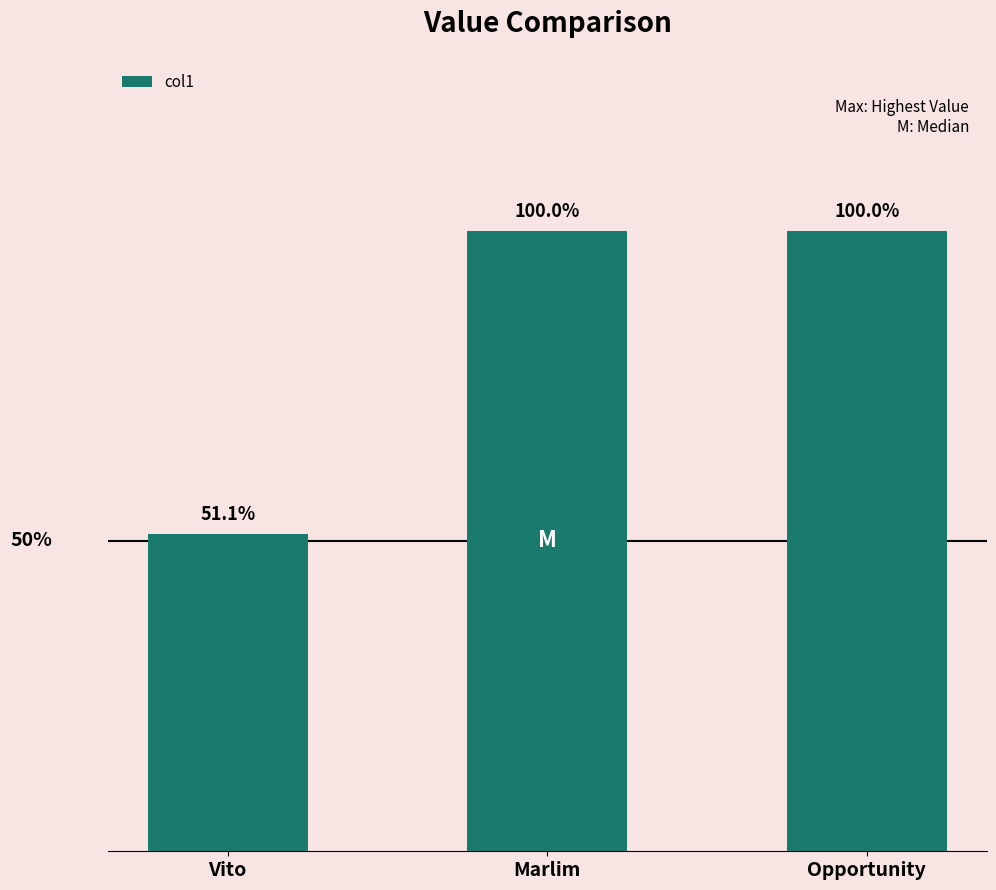

Are the bars horizontal?

No